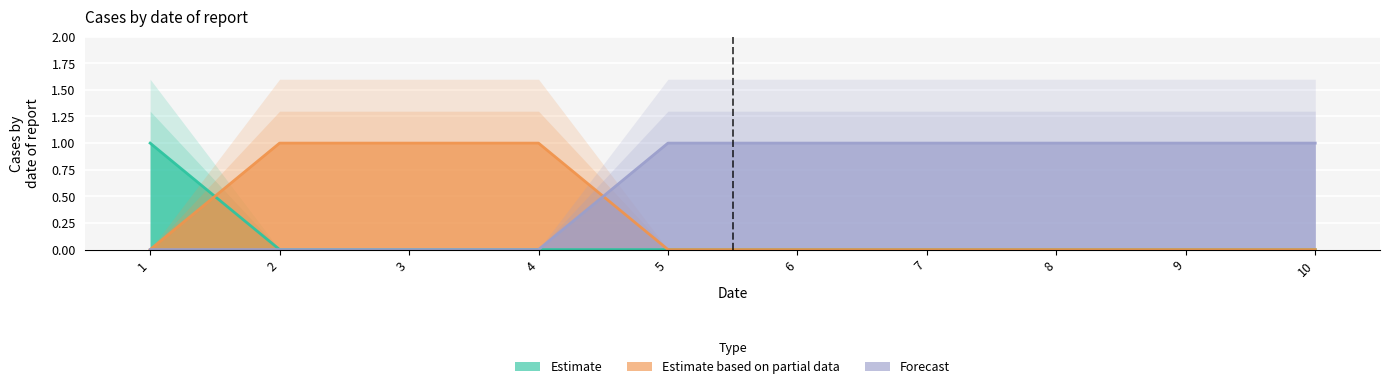

Count the col_1 values in the range 0 to 1.

10